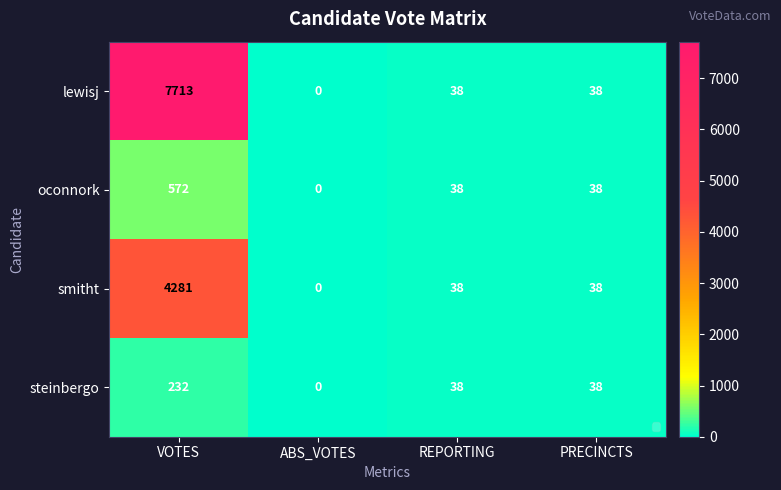

What is the approximate value of smitht at VOTES?

4281